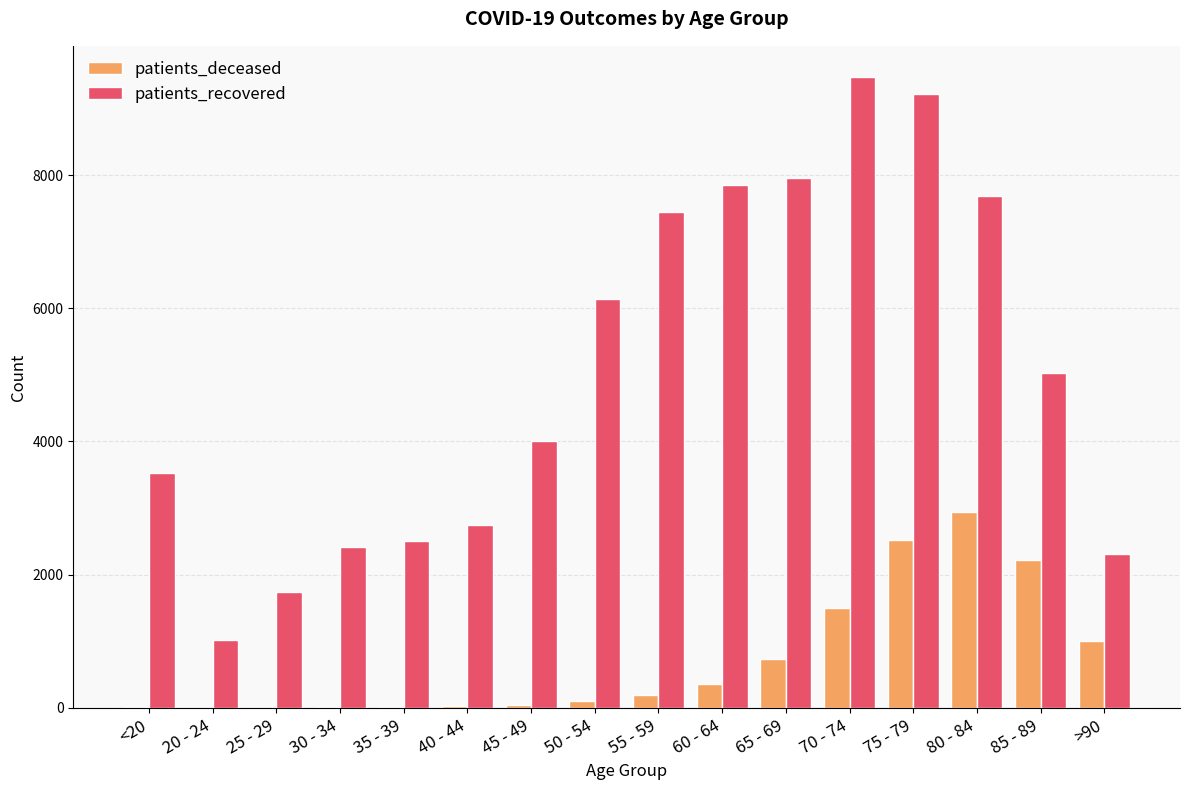

Which series has the widest spread of values?

patients_recovered